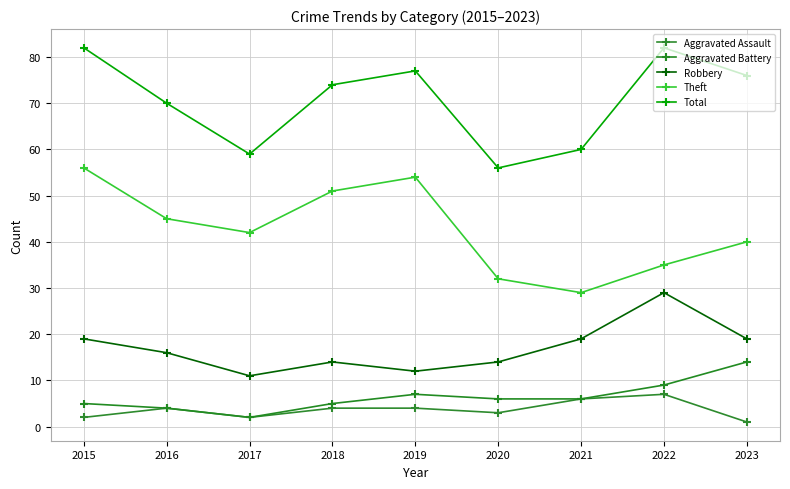

Where is Robbery nearest to the value 20?

2015